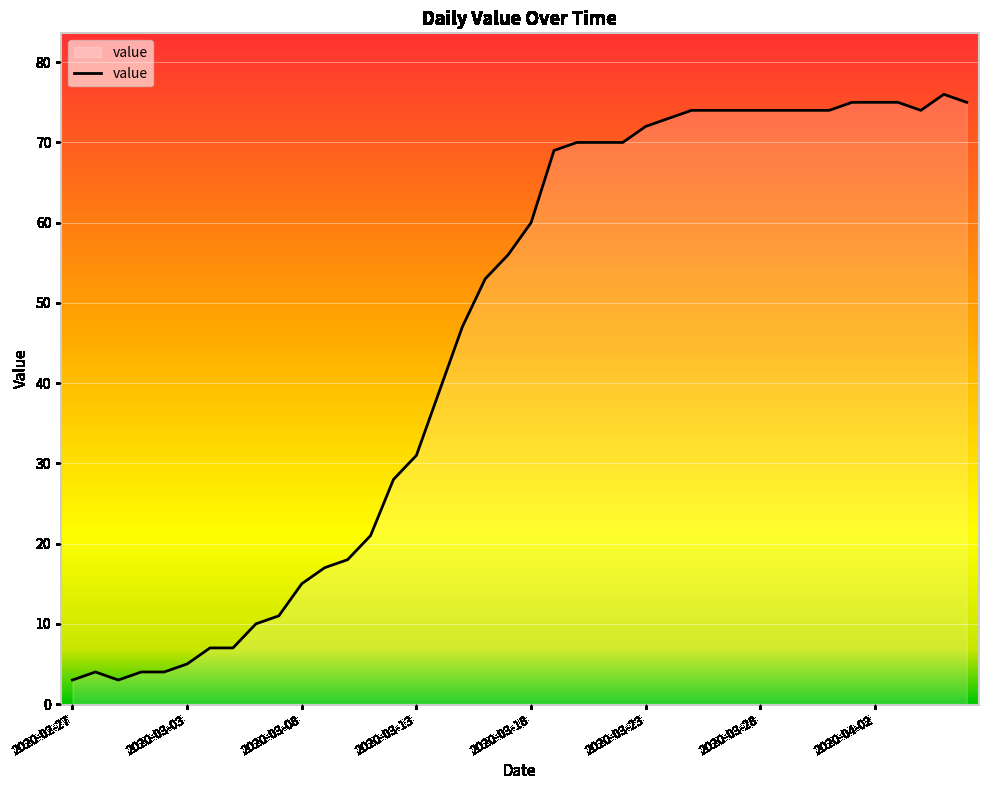

What is the smallest value displayed?

3